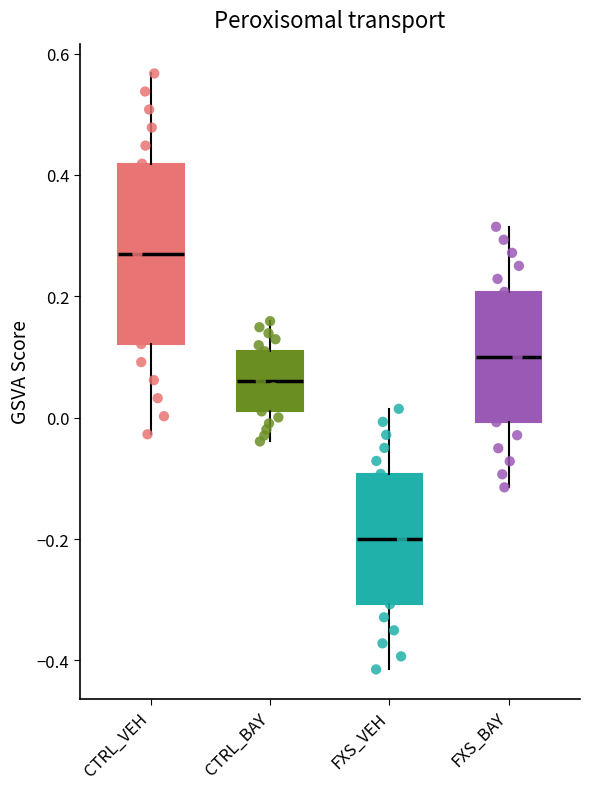

Comparing the boxes themselves (not the whiskers), which one is the tallest?

CTRL_VEH